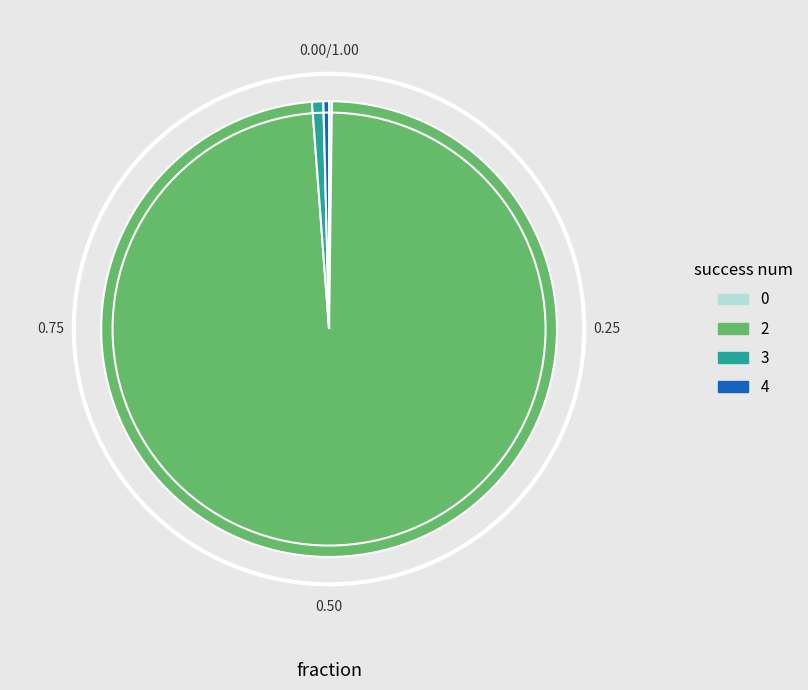

What is the ratio of the value at 2 to the value at 3?

123.5